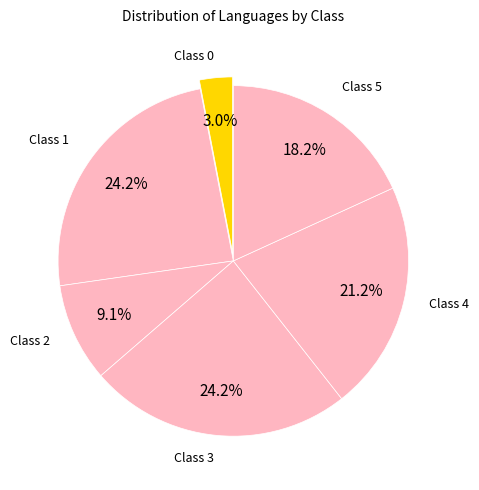

Between Class 5 and Class 4, which is larger?

Class 4